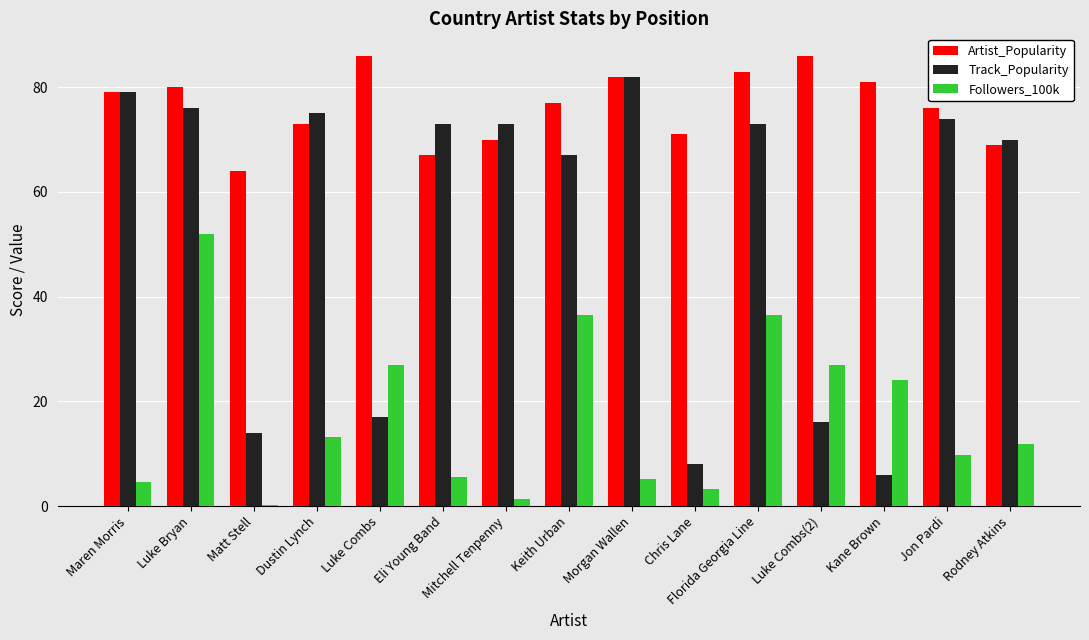

How many groups of bars are there?

15